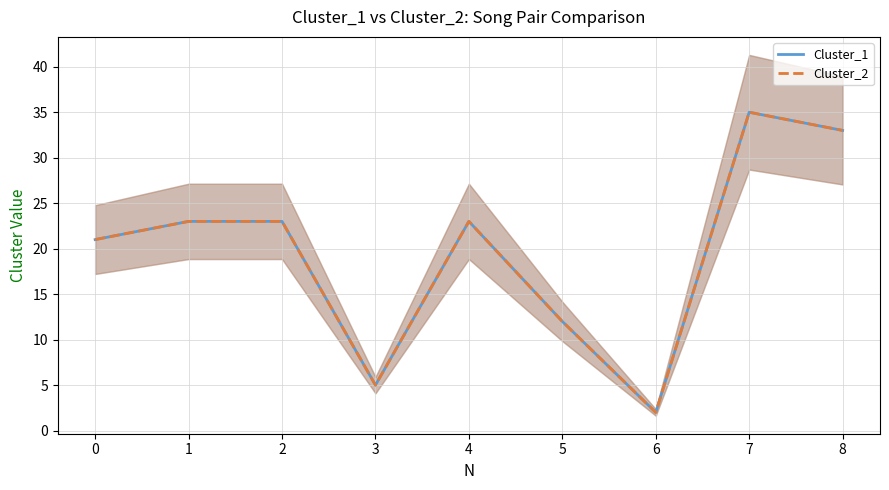

Rank the series at 1 from lowest to highest value.

Cluster_1, Cluster_2